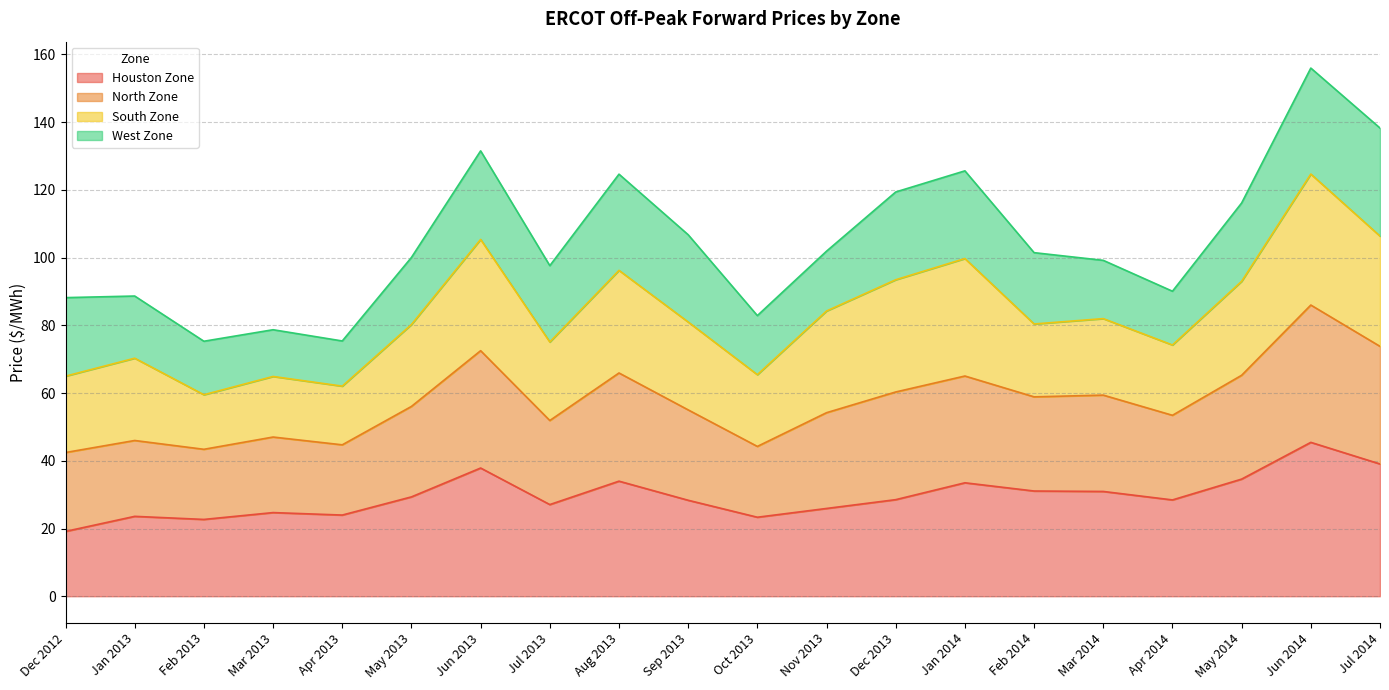

What position from the left is Dec 2013?

13